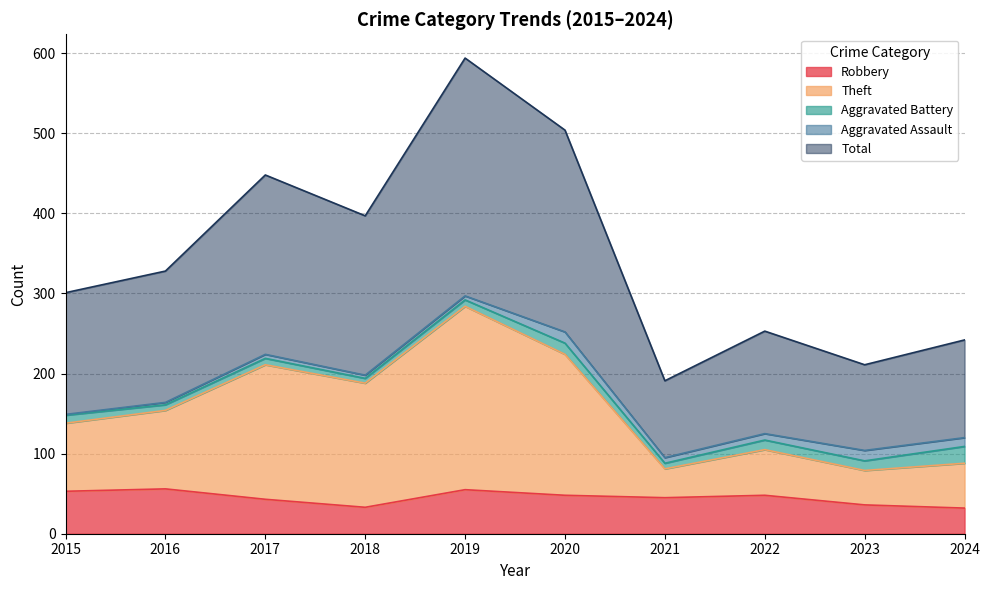

How many lines are shown in the chart?

5